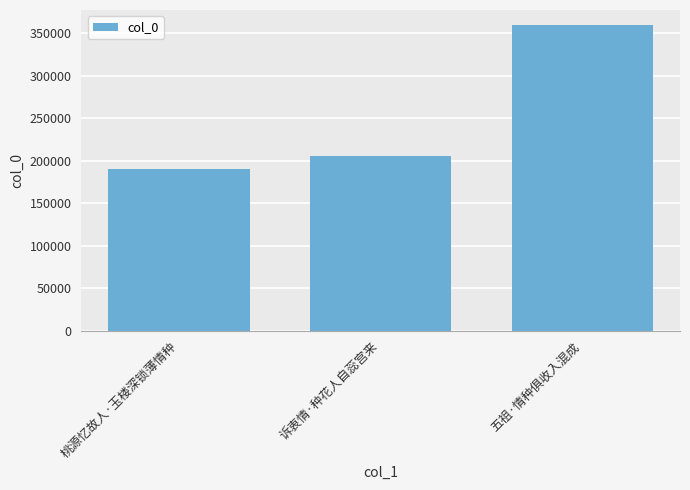

What position from the left is 诉衷情·种花人自蕊宫来?

2